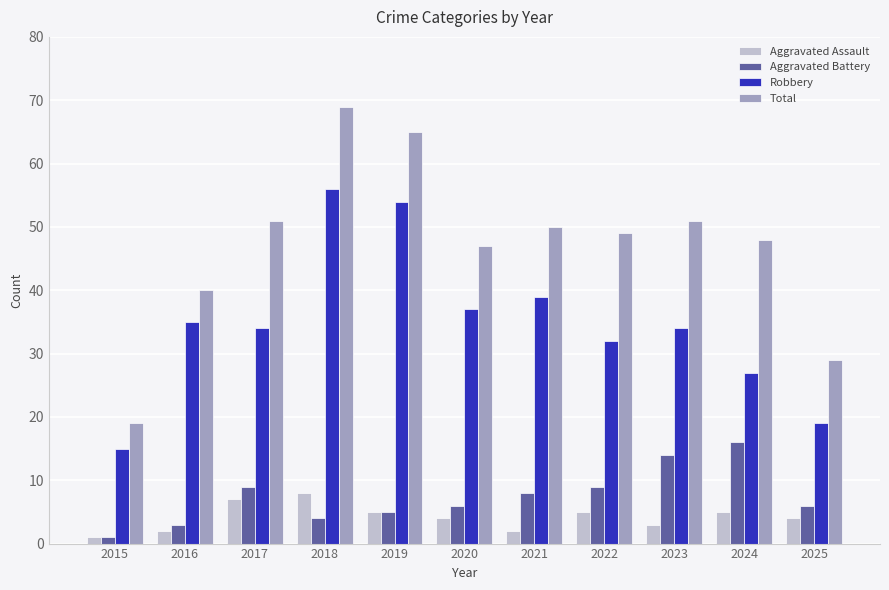

Count the number of data series in this chart.

4